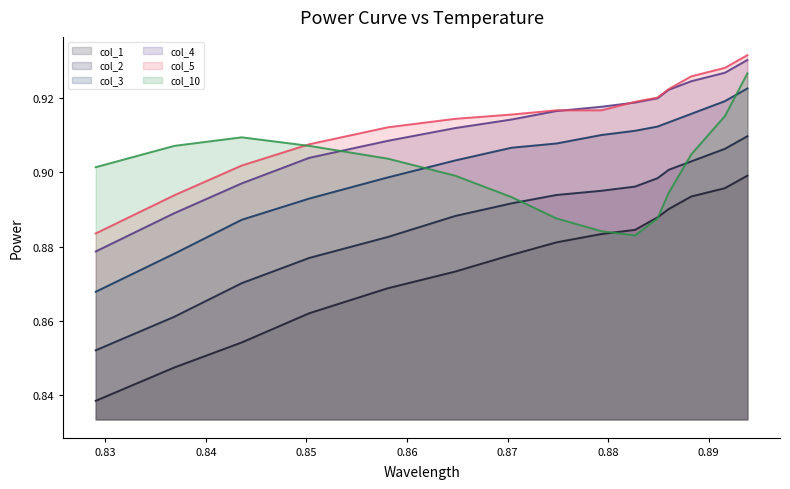

True or false: col_4 and col_2 cross at least once.

False